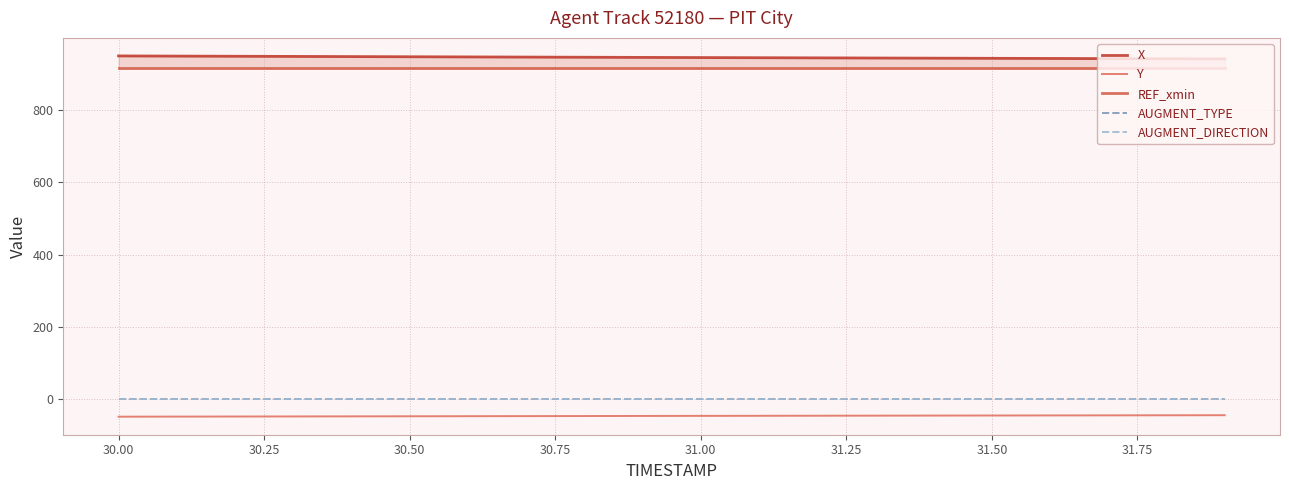

True or false: Y and AUGMENT_TYPE intersect in this chart.

False